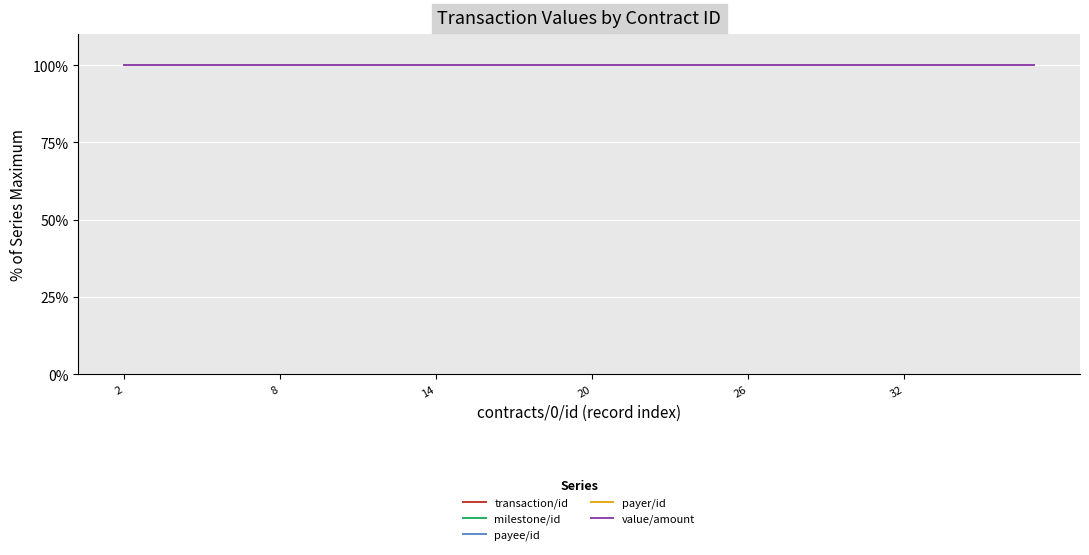

Is the value of payer/id at ocds-mfx54g-1-13 greater than the value of transaction/id at ocds-mfx54g-1-11?

Yes